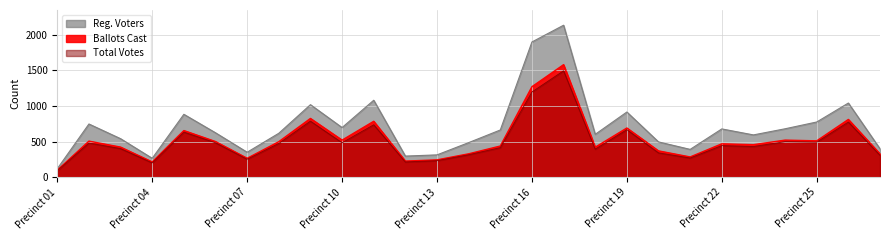

What is the total value across all series at Precinct 06?

1615